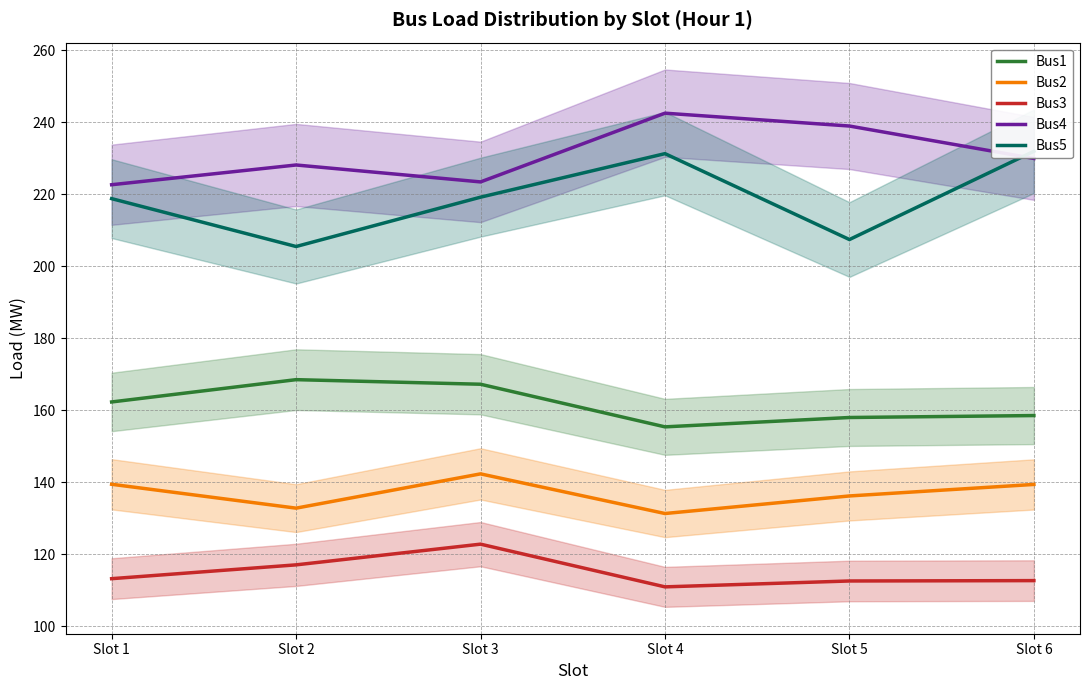

What is the difference between the second highest and minimum values in the Bus1 series?

11.8